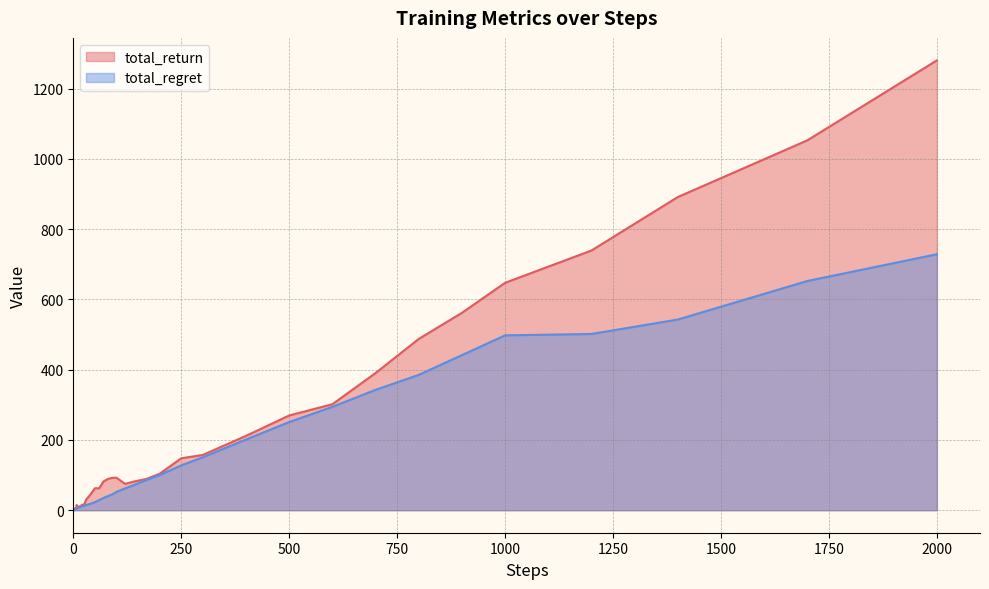

At which category is the sum across all series the highest?

2000